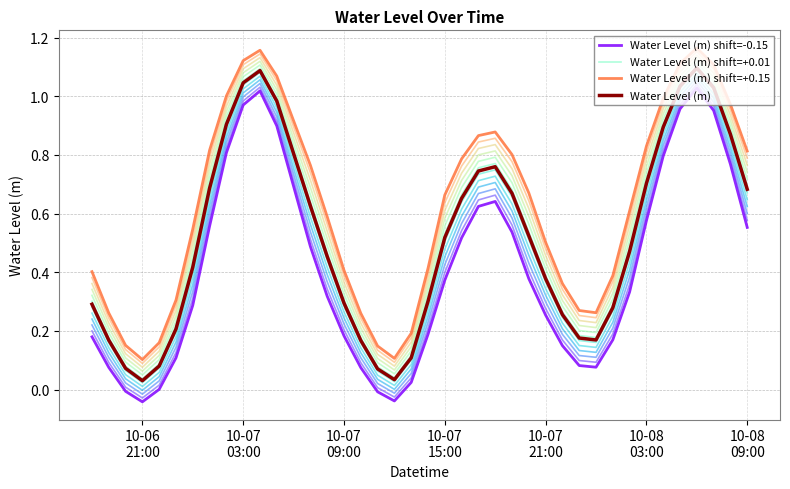

True or false: Water Level (m) shift=+0.15 and Water Level (m) shift=-0.15 intersect in this chart.

False